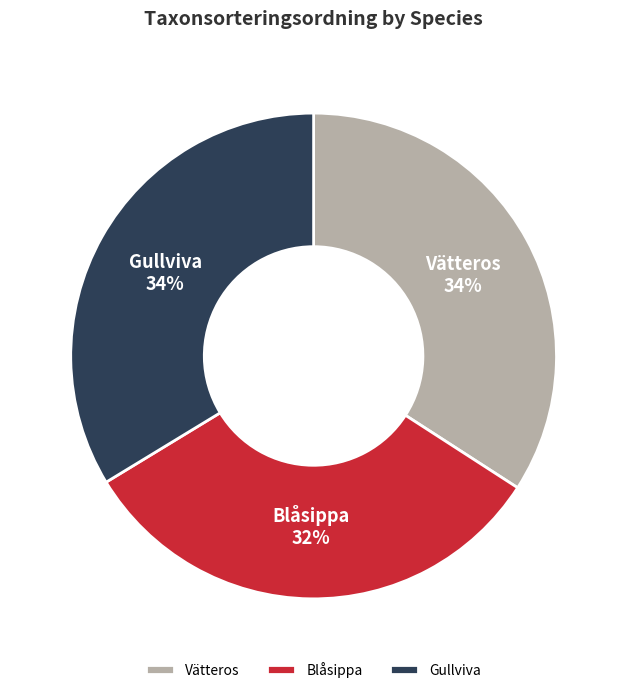

True or false: Gullviva accounts for 40% of the total.

False